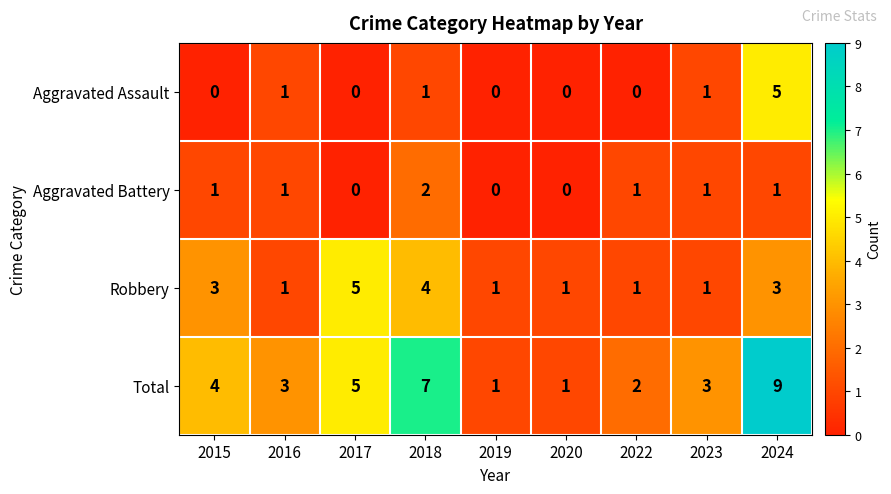

What is the maximum value shown in the chart?

9